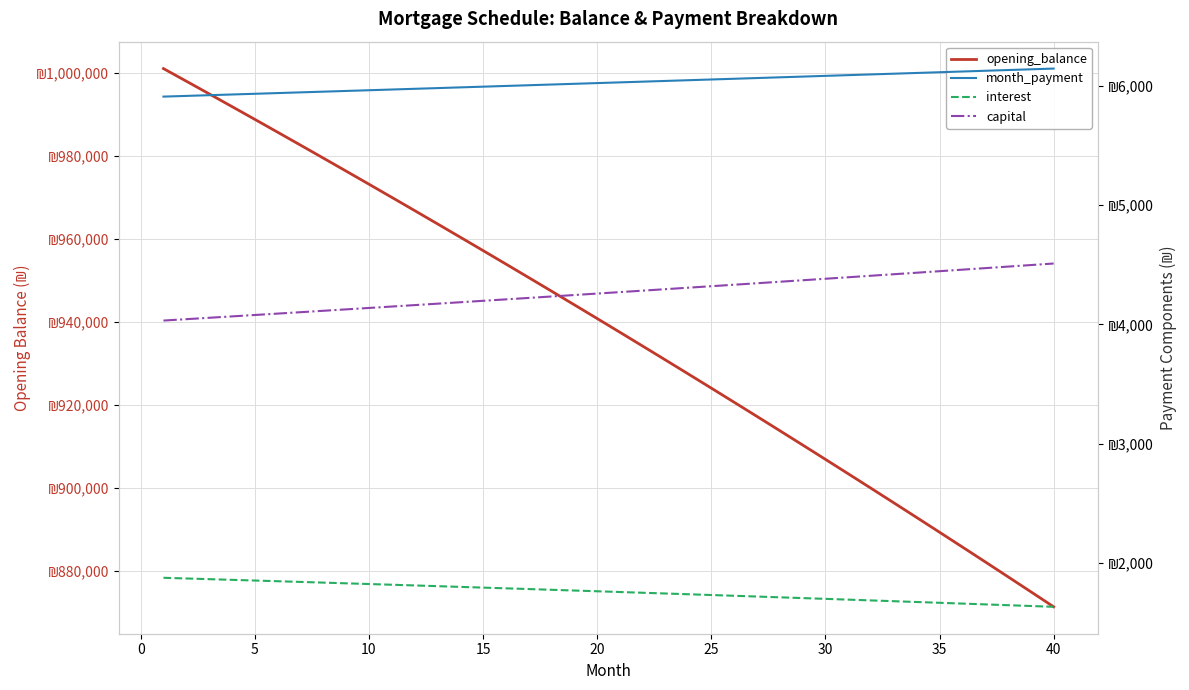

Count the number of data series in this chart.

4